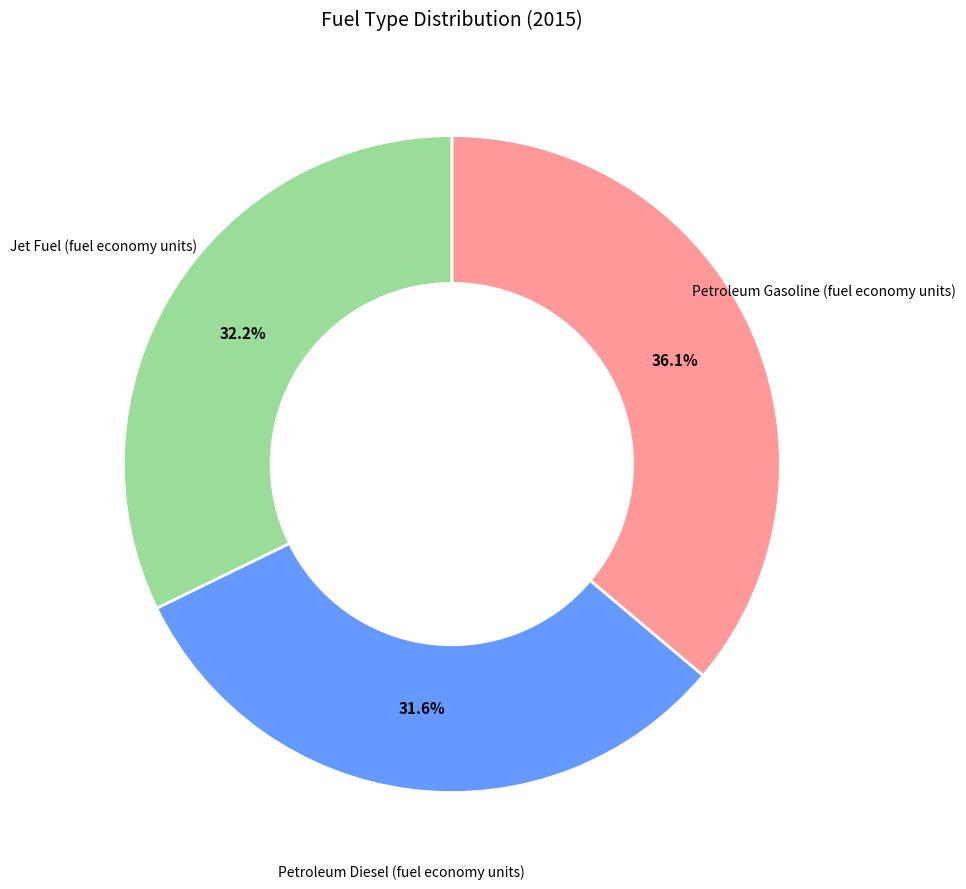

What is the largest slice in the pie chart?

Petroleum Gasoline (fuel economy units)